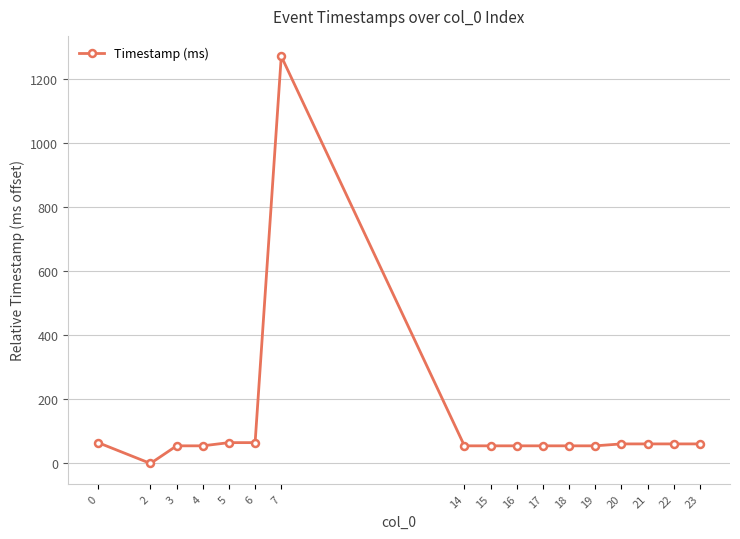

True or false: the data shows -628 at 2.

False